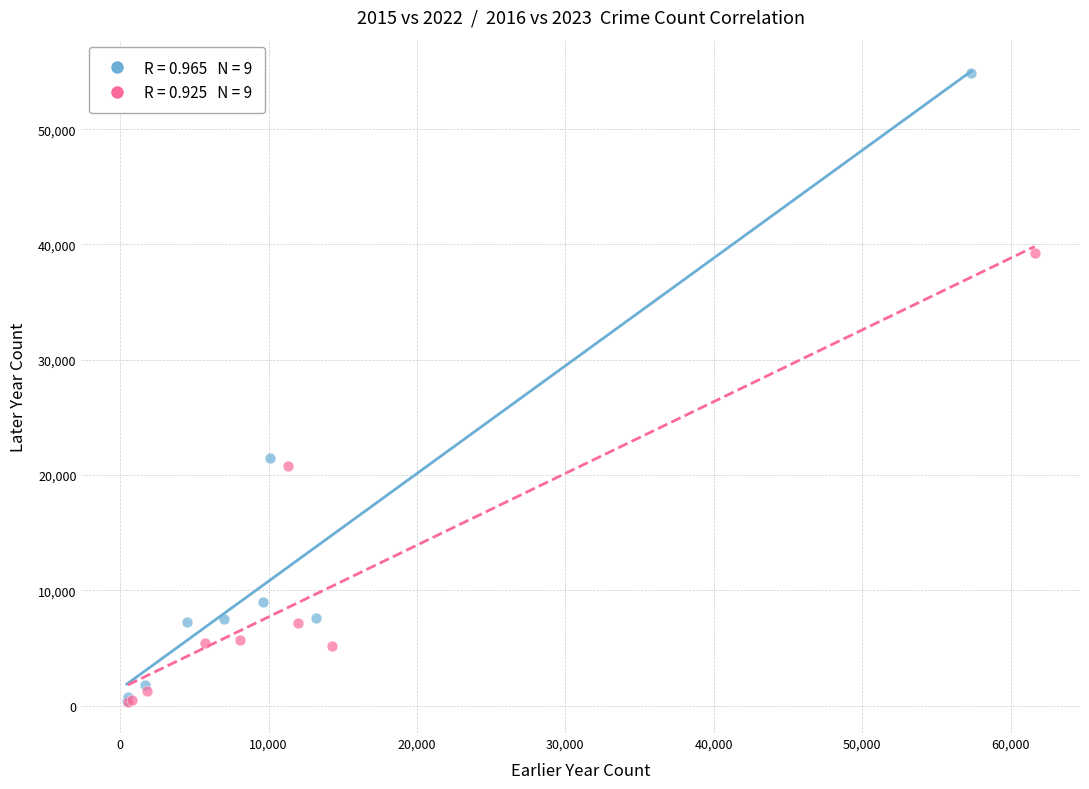

What are all the series names shown in the legend?

2015 vs 2022, 2016 vs 2023